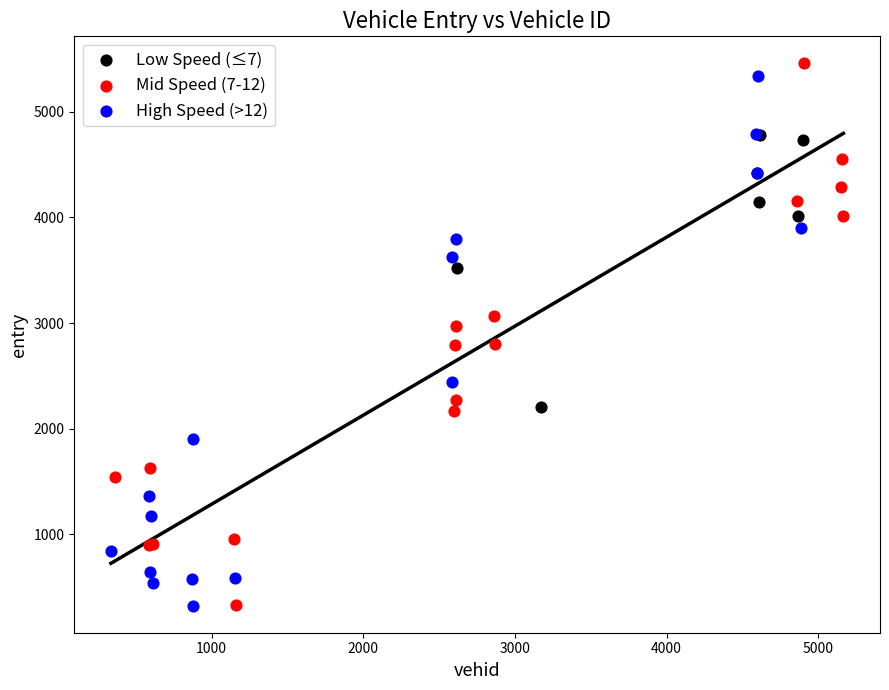

What are all the series names shown in the legend?

Low Speed (≤7), Mid Speed (7-12), High Speed (>12)